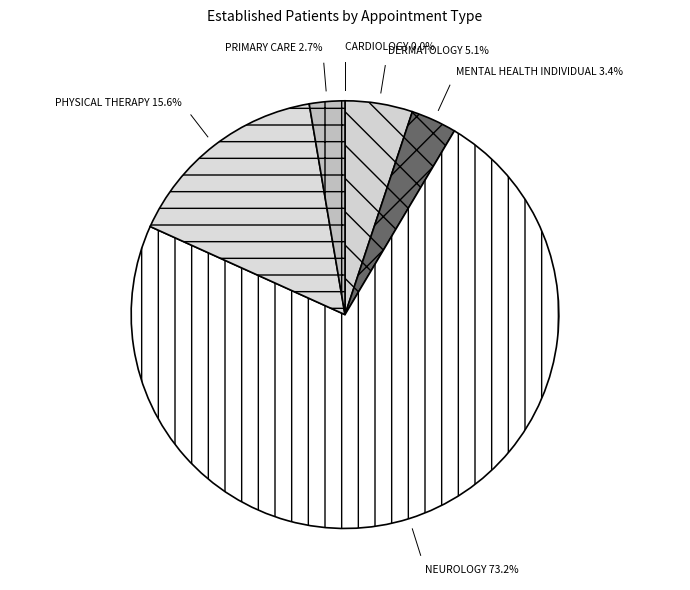

Is there any slice that represents more than half of the pie?

Yes